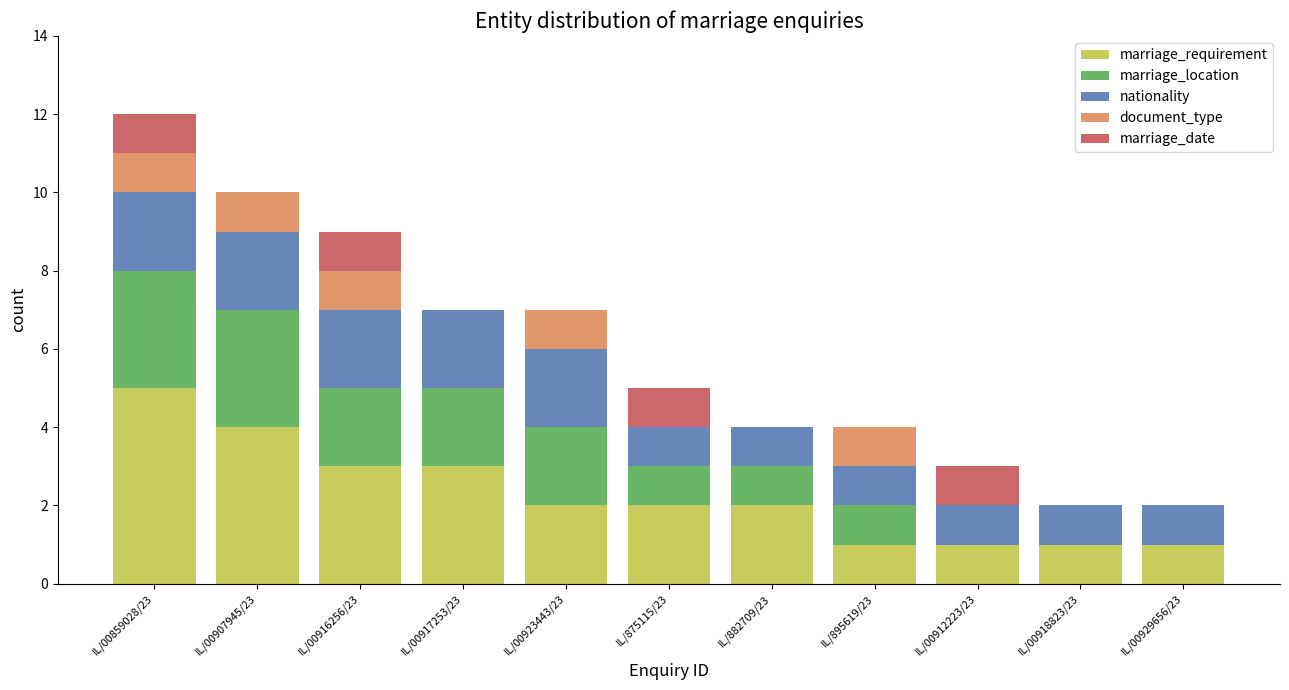

What are all the series names shown in the legend?

marriage_requirement, marriage_location, nationality, document_type, marriage_date